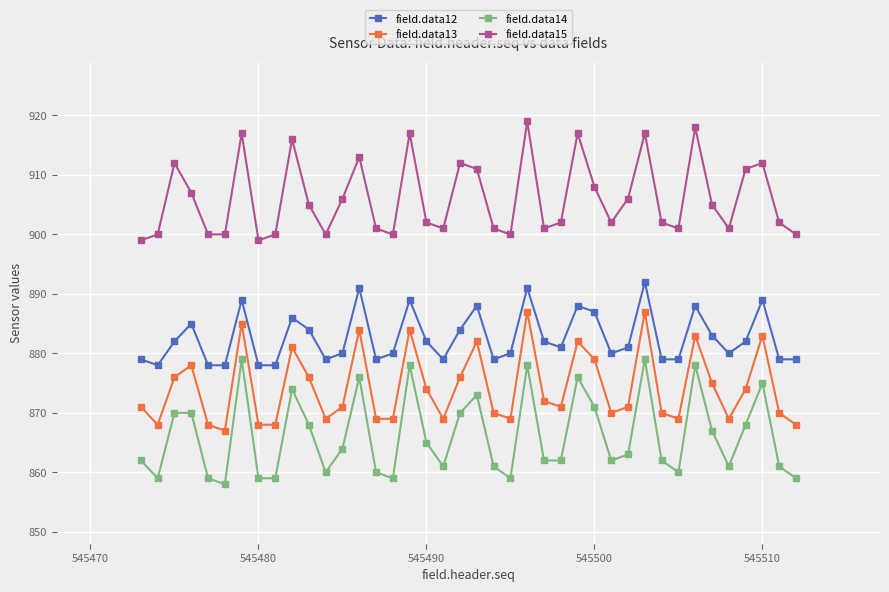

What is the smallest value displayed?

858